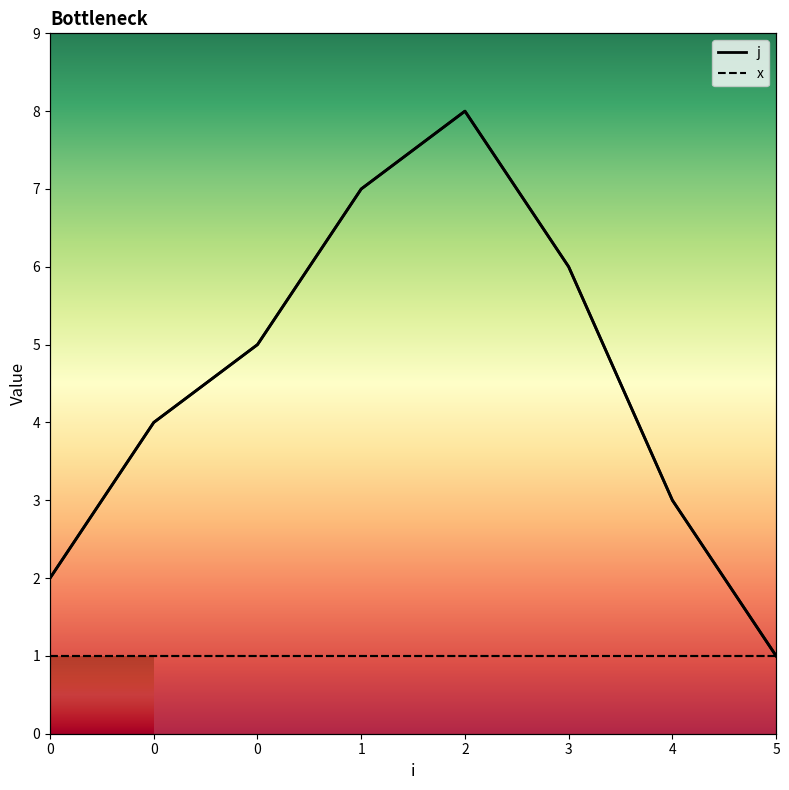

True or false: the data shows 3 at 4.

True